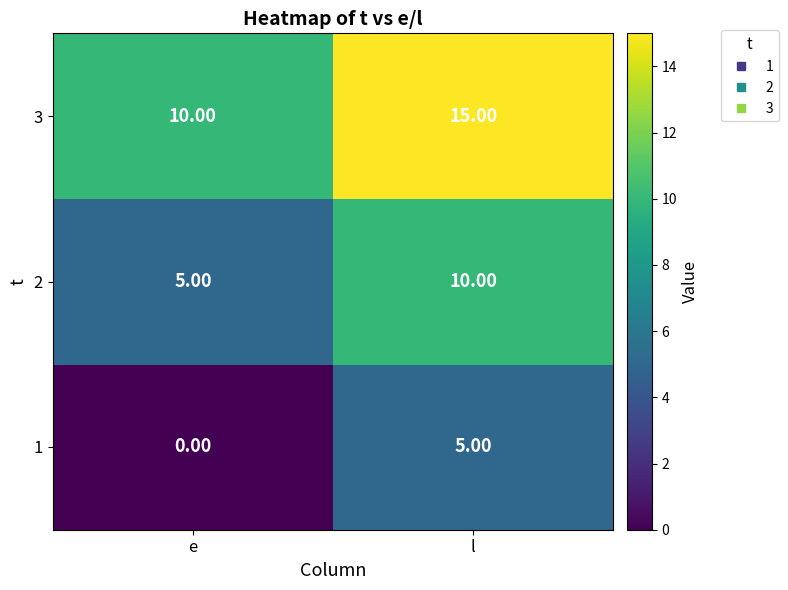

Which category has the lowest value in the 1 series?

e